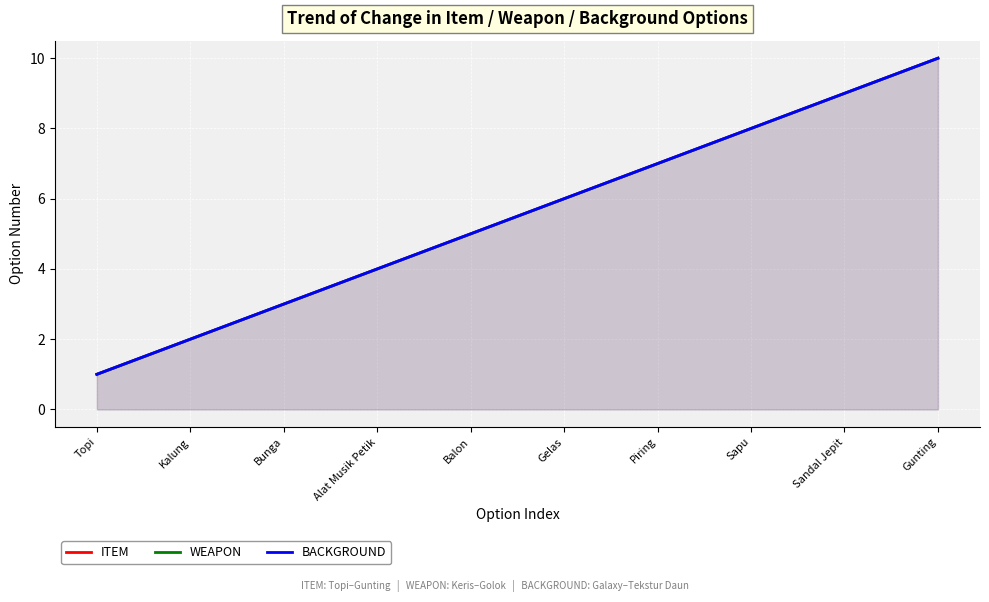

What is the average value of the ITEM series?

6